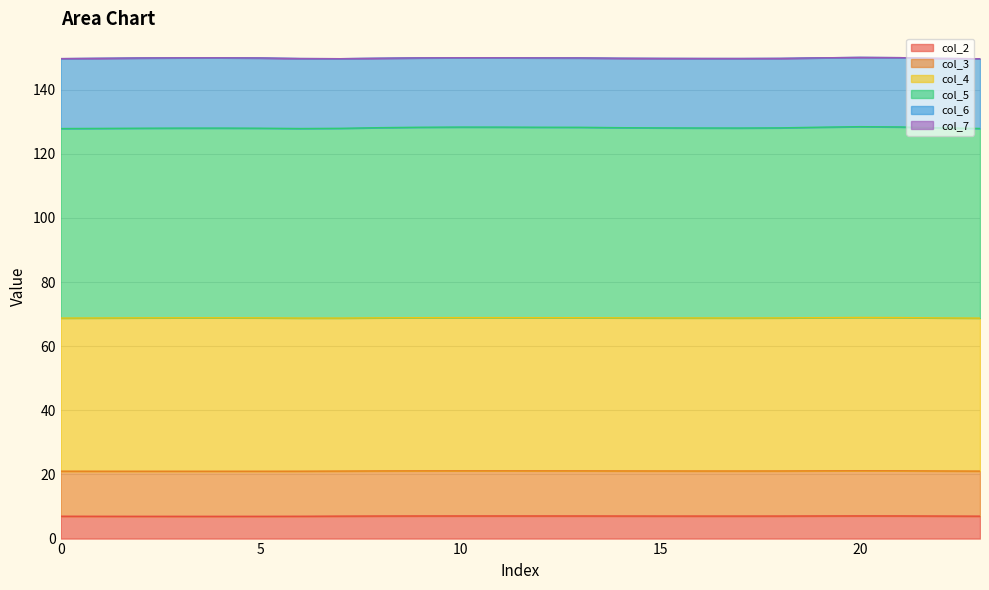

What is the lowest value of the col_2 series?

6.9